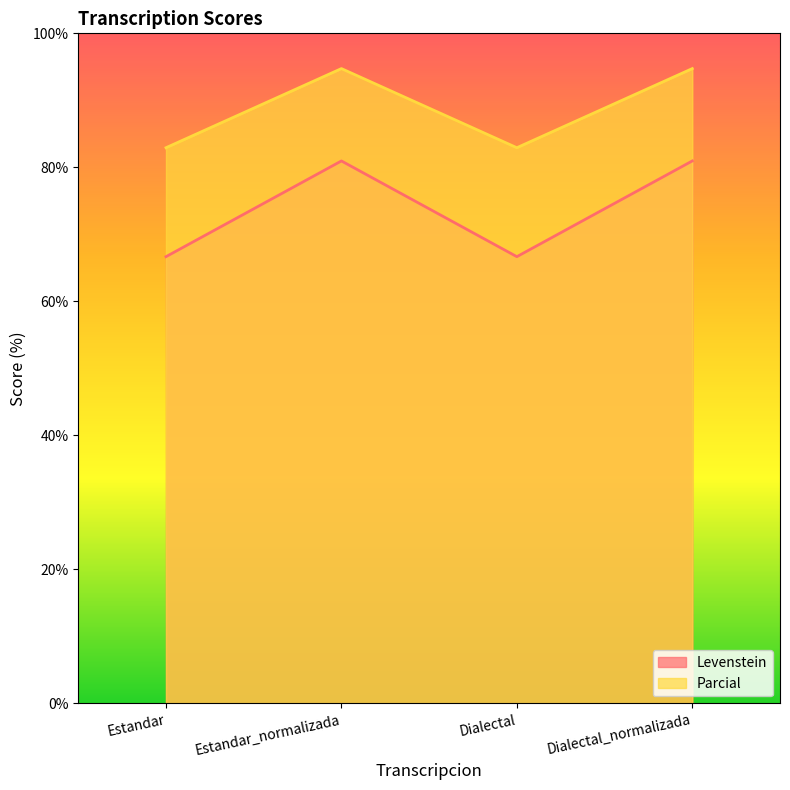

Rank the series by their average value, from highest to lowest.

Parcial, Levenstein